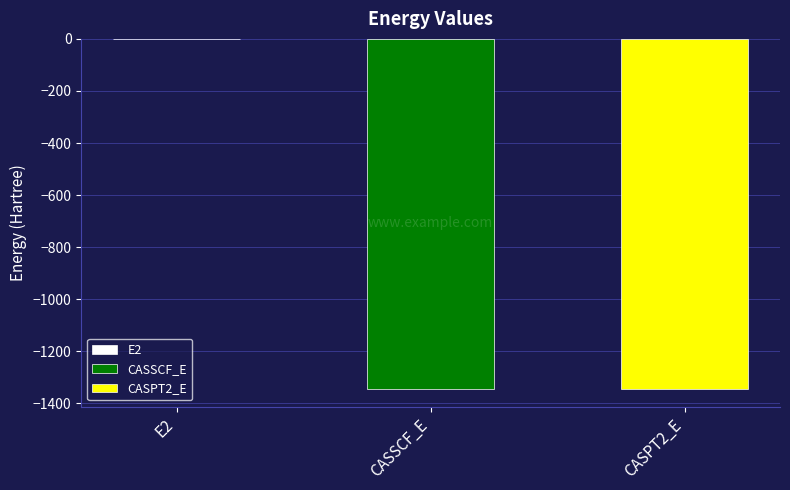

What position from the left is CASPT2_E?

3